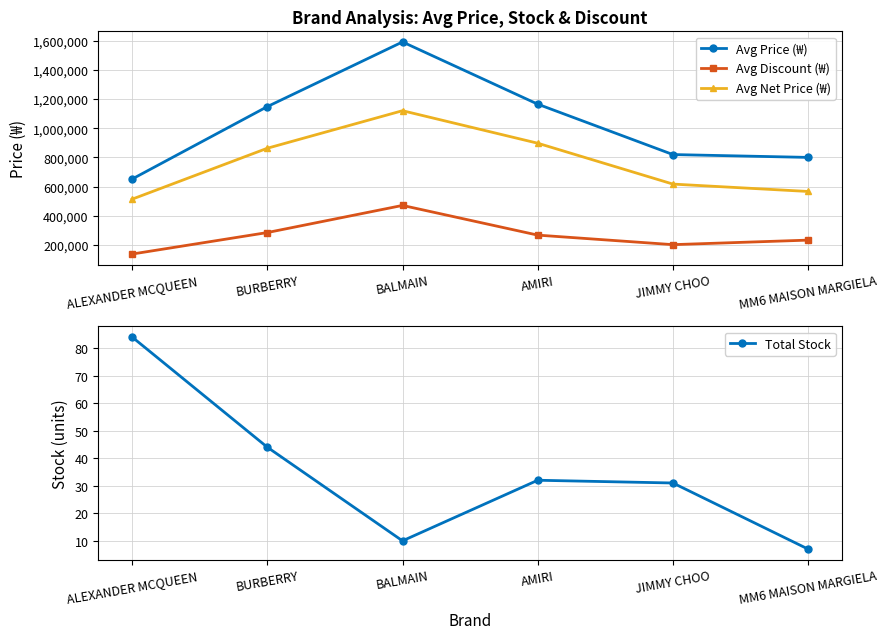

Reading right to left, what are all the values shown in this chart?

Avg Price (₩): MM6 MAISON MARGIELA=800500	JIMMY CHOO=820000	AMIRI=1165500	BALMAIN=1592000	BURBERRY=1148556	ALEXANDER MCQUEEN=651944
Avg Discount (₩): MM6 MAISON MARGIELA=233500	JIMMY CHOO=202400	AMIRI=267750	BALMAIN=471333	BURBERRY=285333	ALEXANDER MCQUEEN=137944
Avg Net Price (₩): MM6 MAISON MARGIELA=567000	JIMMY CHOO=617600	AMIRI=897750	BALMAIN=1120667	BURBERRY=863223	ALEXANDER MCQUEEN=514000
Total Stock: MM6 MAISON MARGIELA=7	JIMMY CHOO=31	AMIRI=32	BALMAIN=10	BURBERRY=44	ALEXANDER MCQUEEN=84